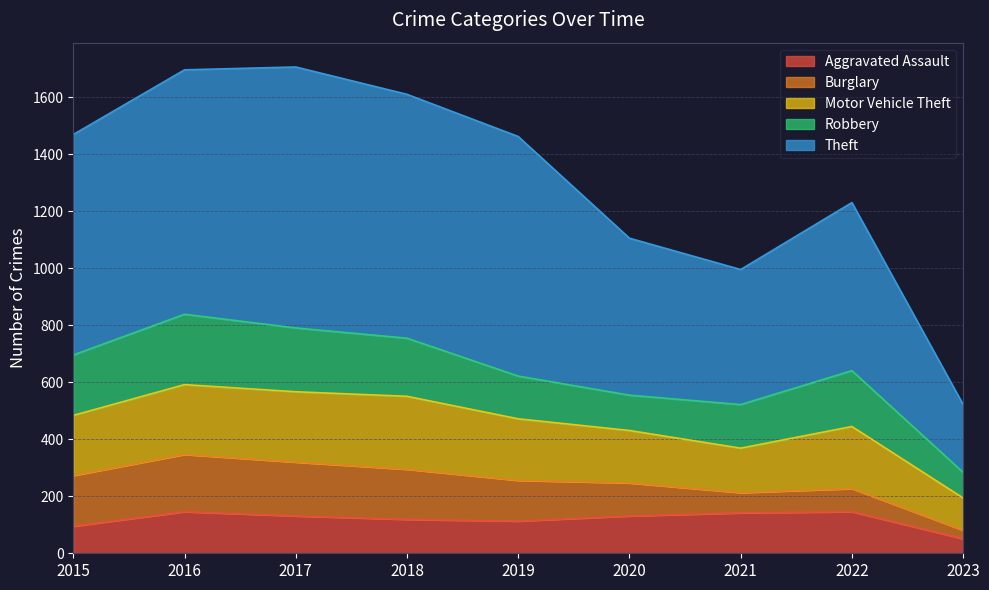

The value of Motor Vehicle Theft at 2023 is 113. True or false?

True